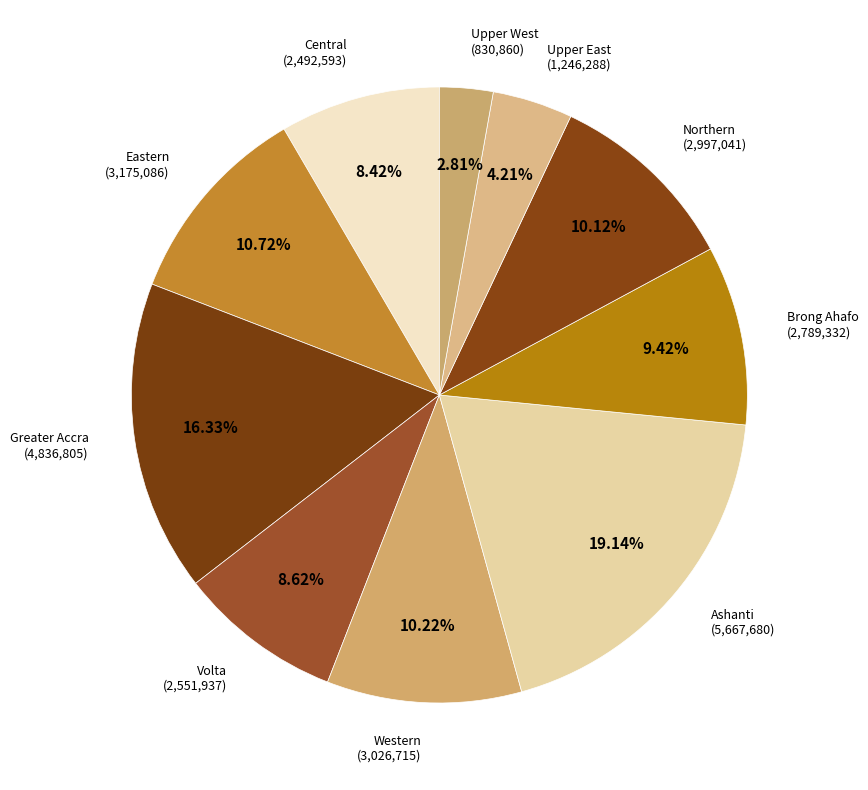

Which slice is the smallest?

Upper West